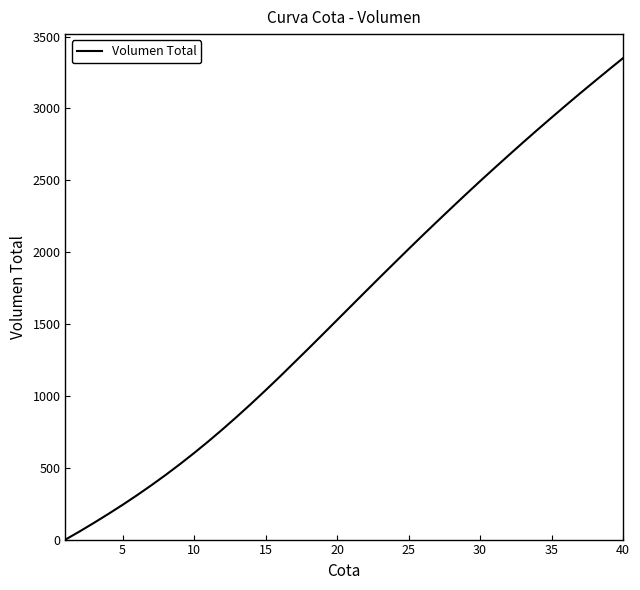

What is the greatest value displayed?

3349.2